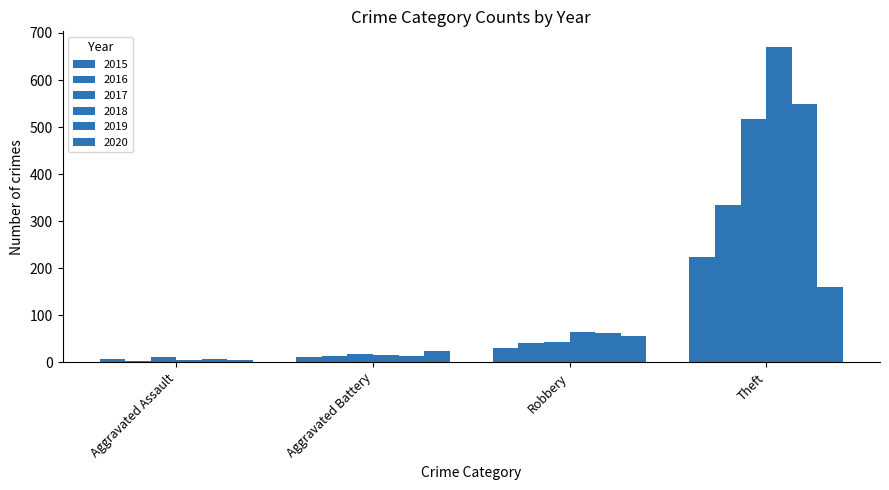

What is the difference between the second highest and second lowest values in the 2015 series?

18